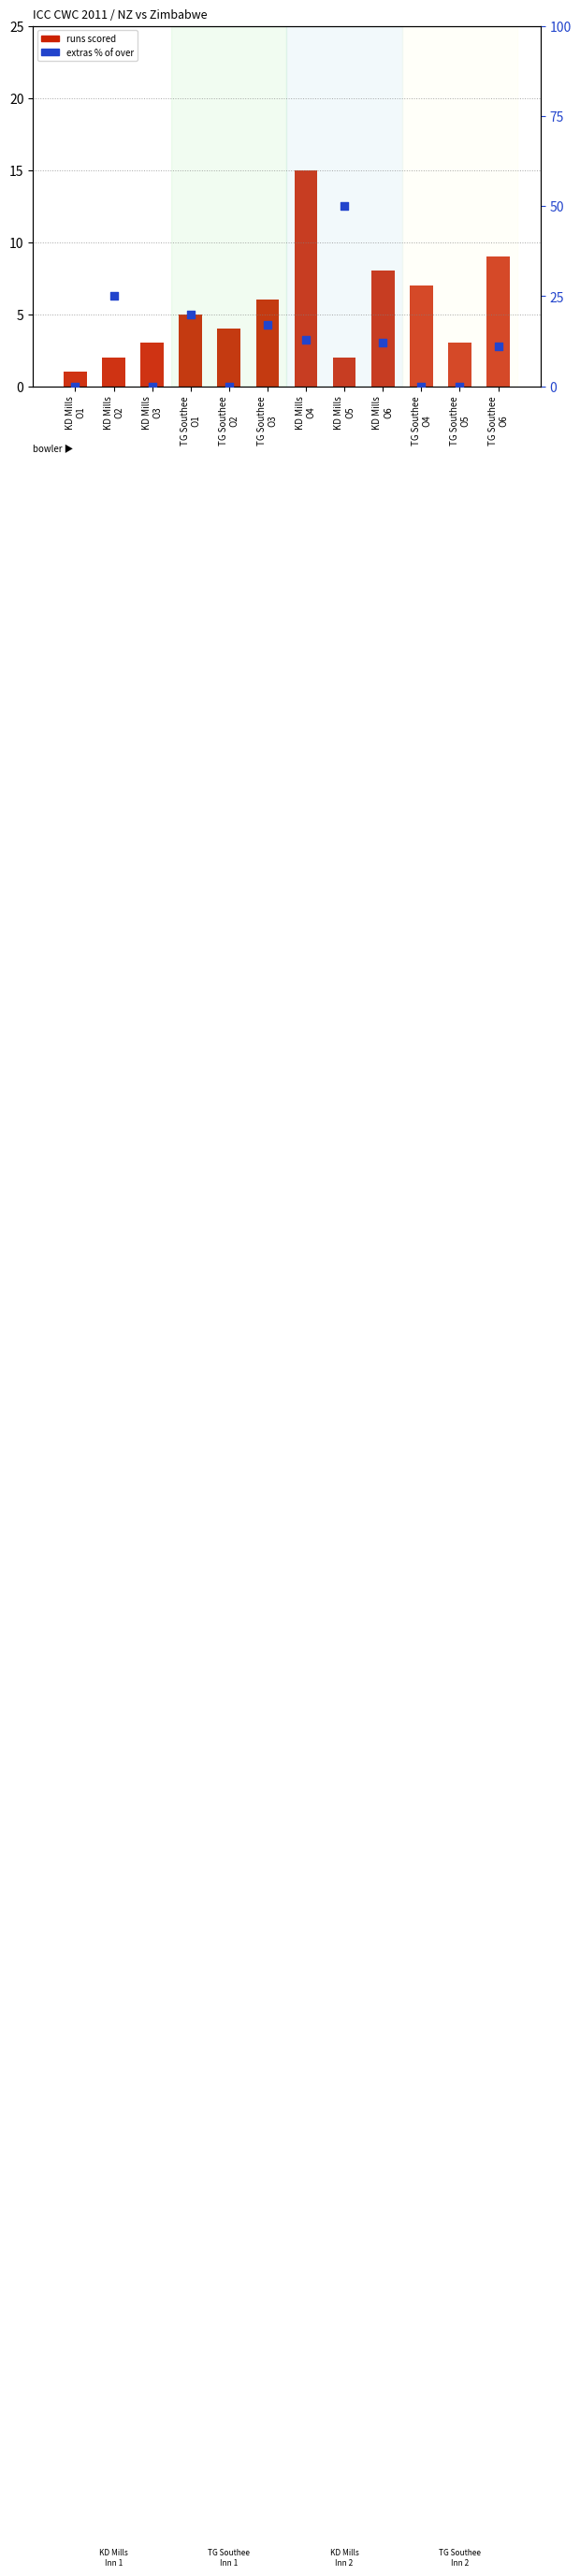

Is the value of runs scored at KD Mills
O1 greater than the value of extras % of over at TG Southee
O5?

Yes